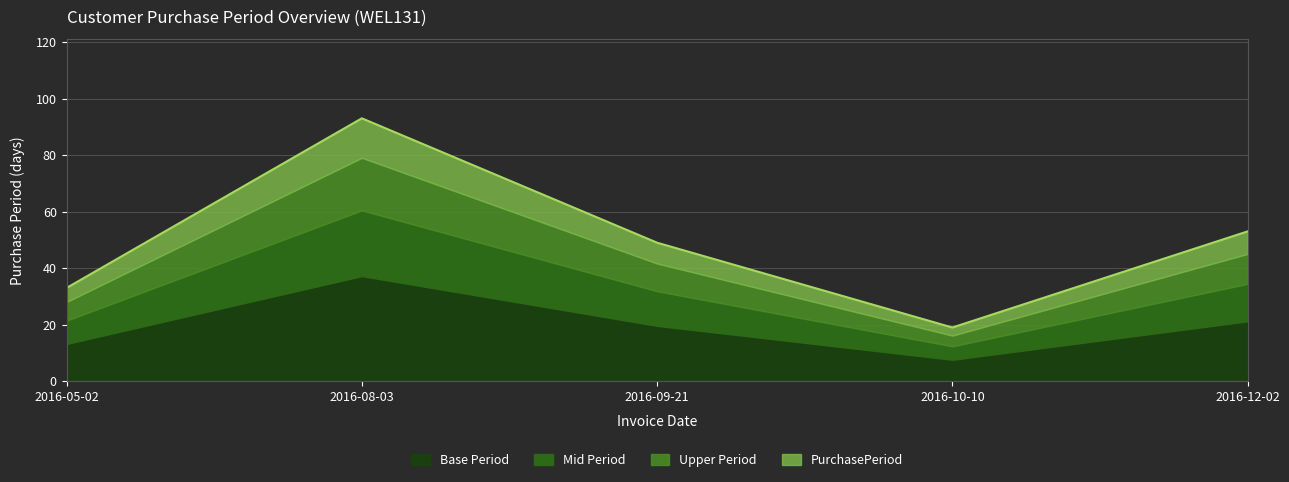

What is the difference between the second highest and minimum values?

34